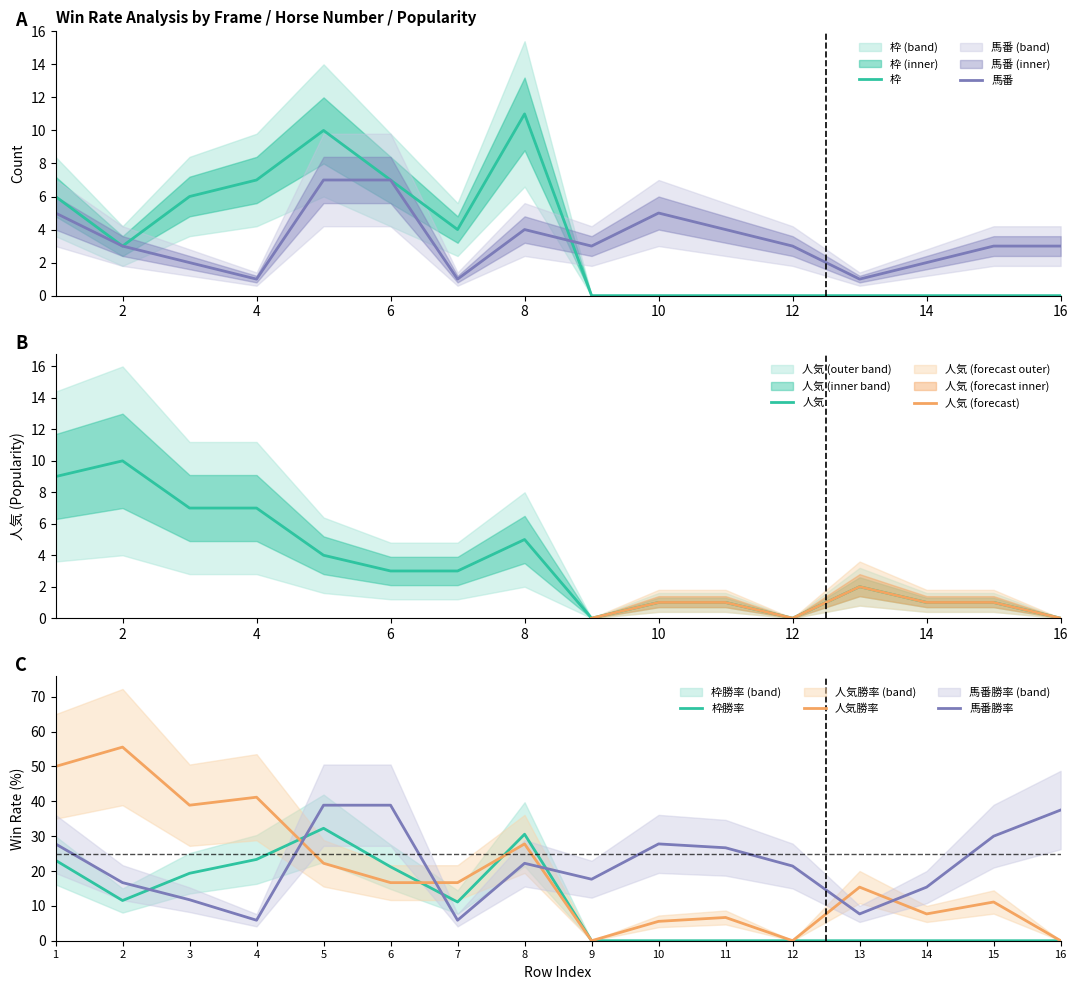

Which series has the widest spread of values?

人気勝率